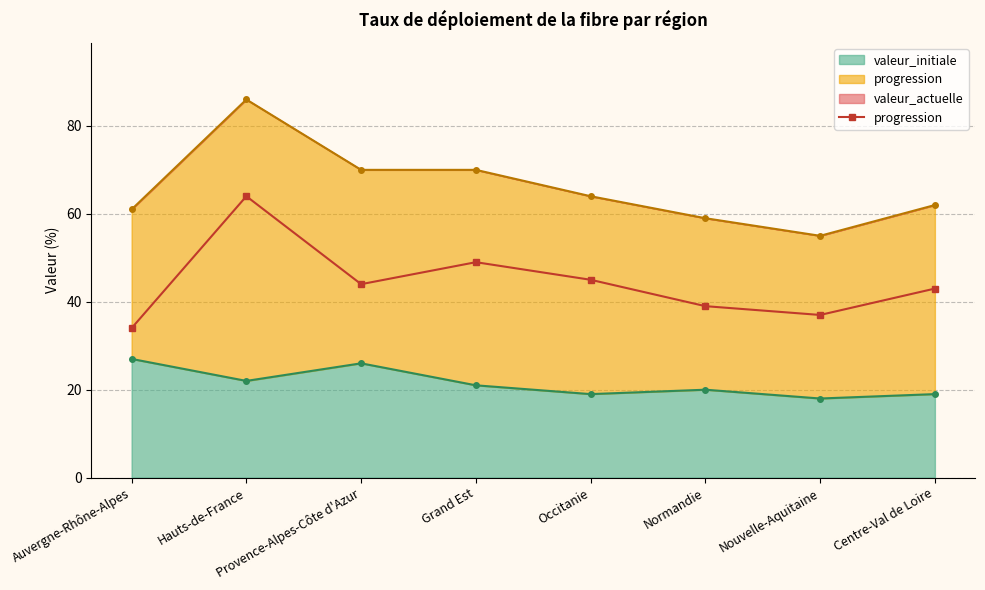

True or false: there are more than 0 points higher than both neighbors.

True